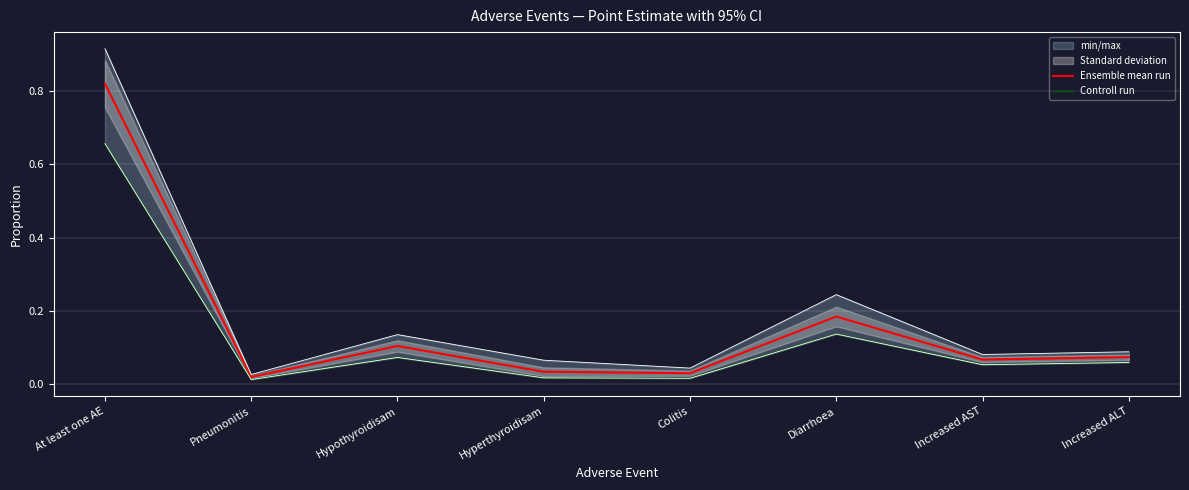

True or false: Controll run and Ensemble mean run cross at least once.

False